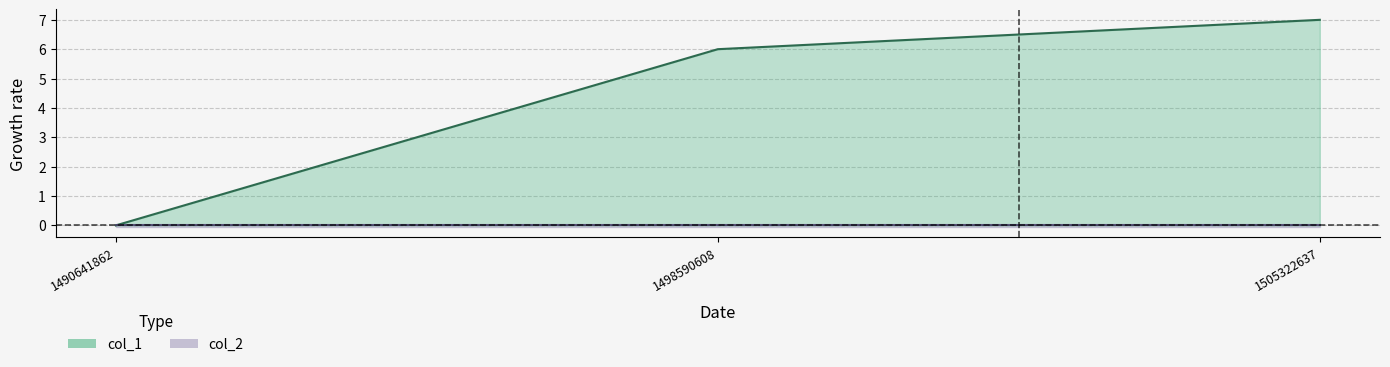

Does the chart have visible grid lines?

Yes